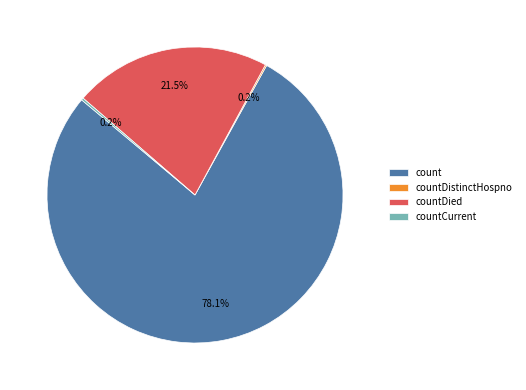

Which slice represents more than half of the pie?

count